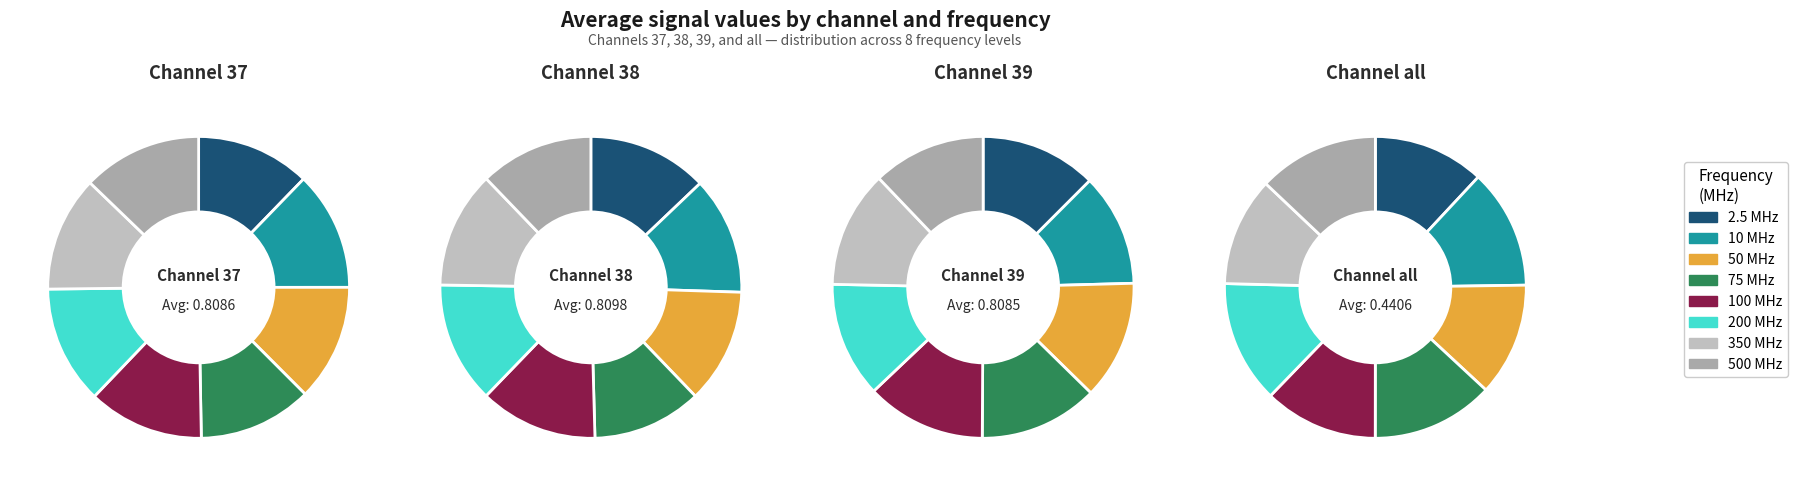

Which series has the largest range (max minus min)?

38